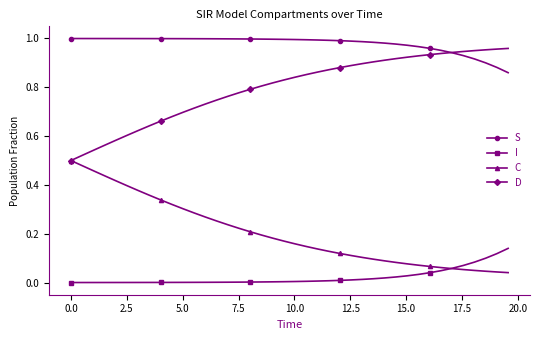

List the series in order of their overall mean, lowest first.

I, C, D, S